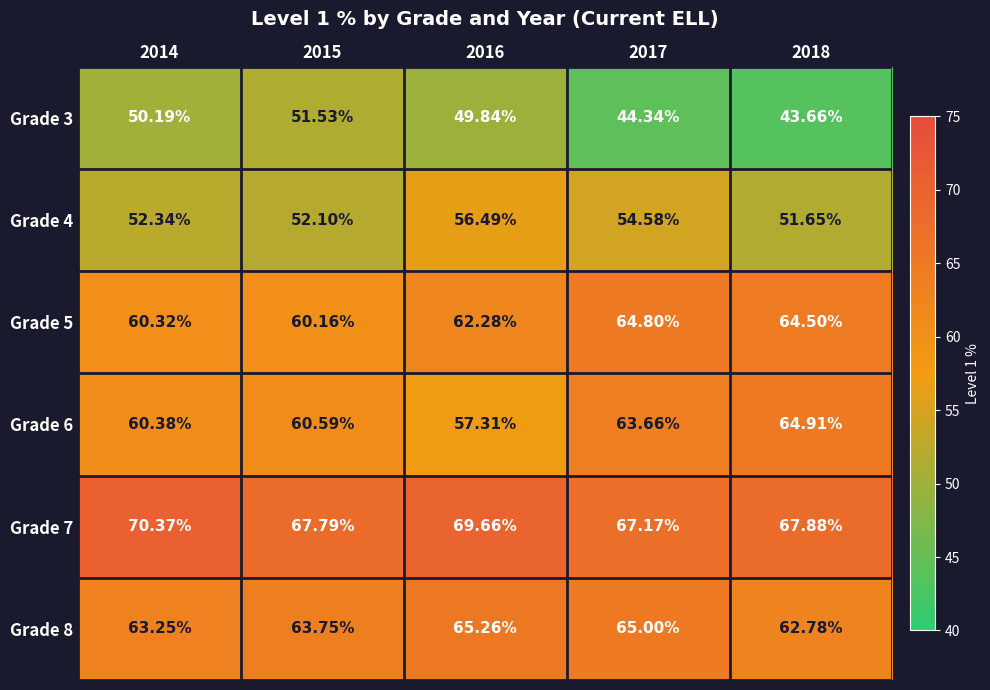

Which series has the largest range (max minus min)?

Grade 3